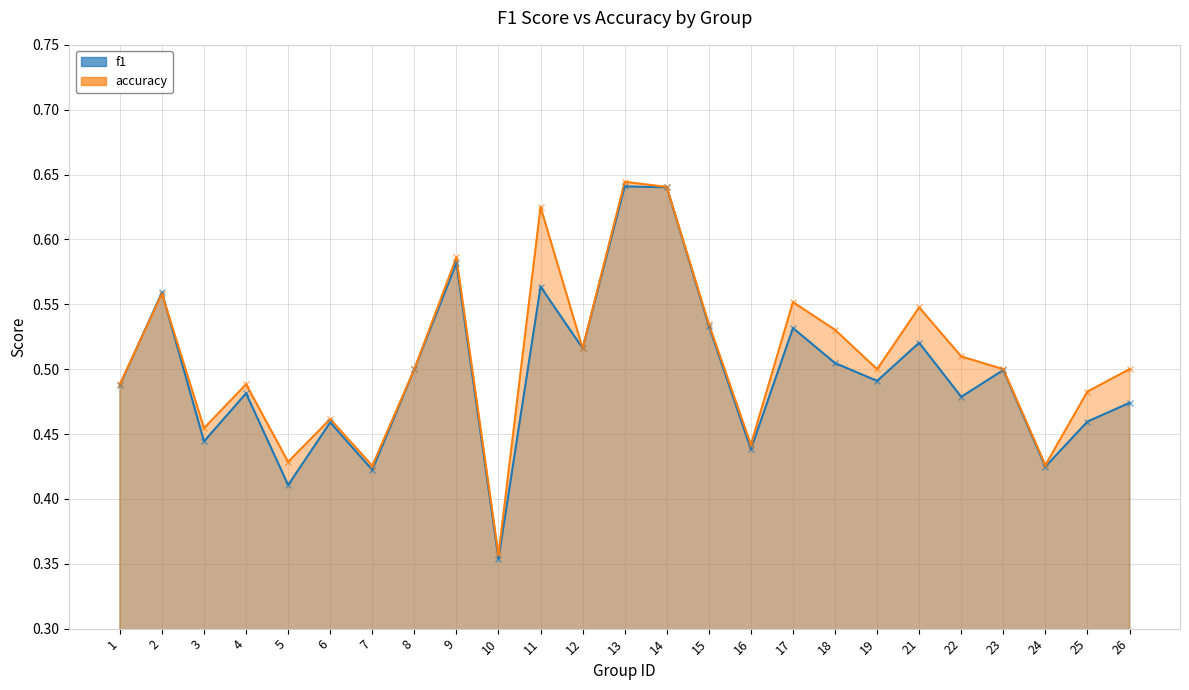

Between which two adjacent categories do accuracy and f1 first intersect?

1 and 2